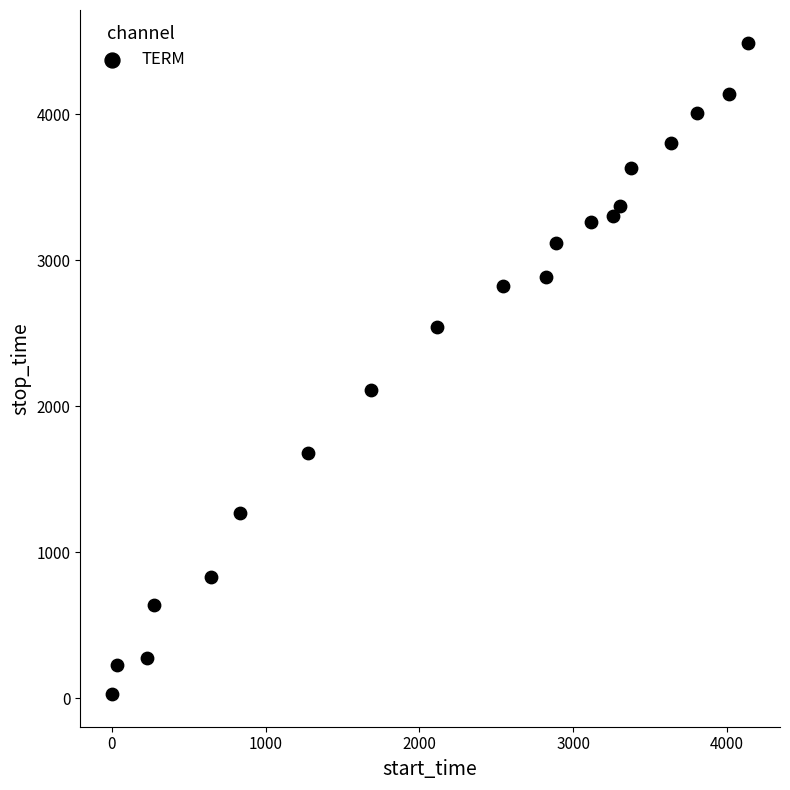

What is the range of X values (max minus min)?

4137